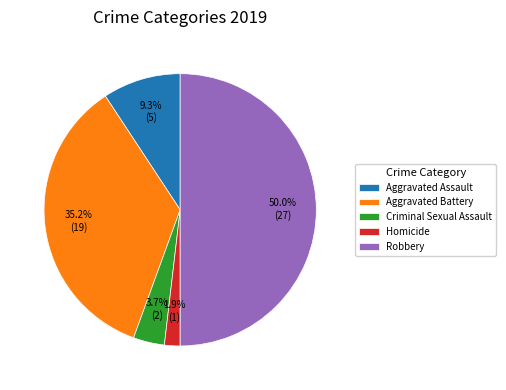

How many slices are in this pie chart?

5